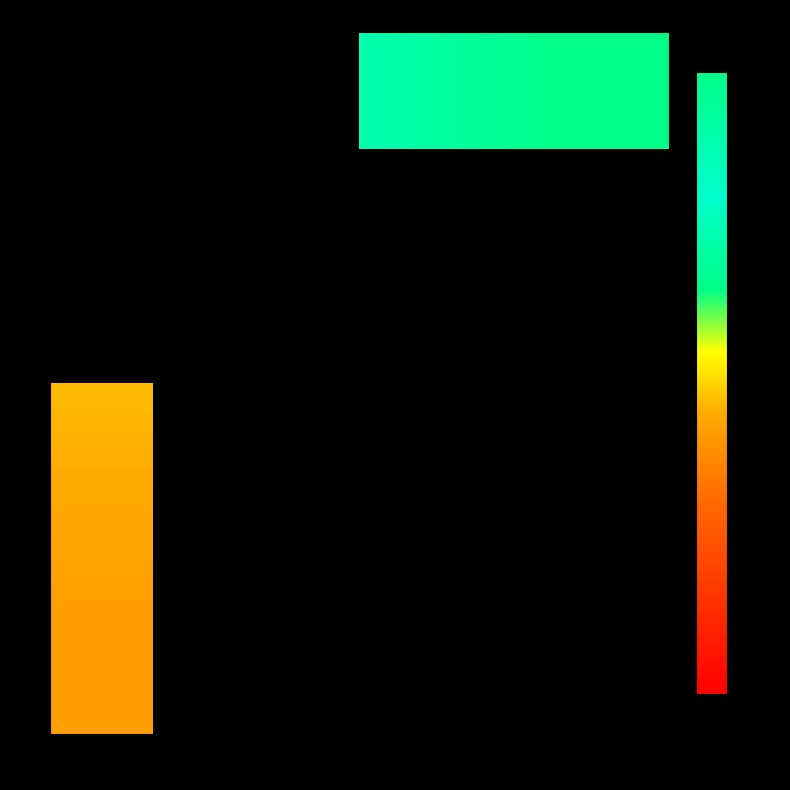

Rank the categories by 1 value from highest to lowest.

1, 2, 0